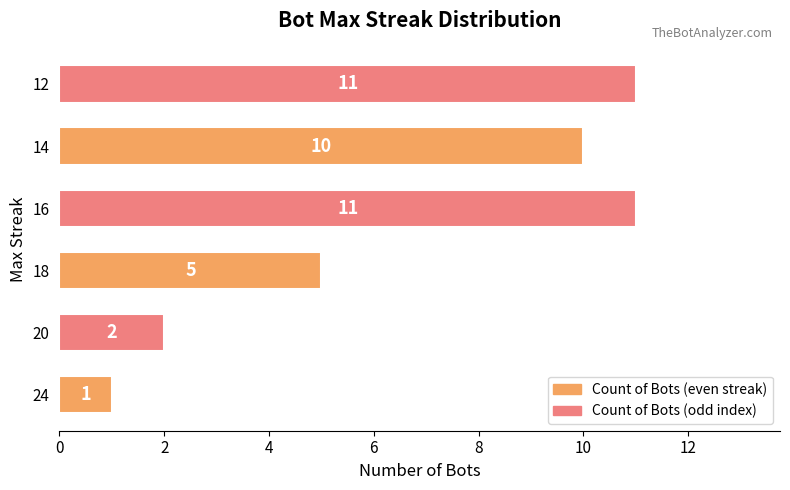

What is the sum of all values?

40